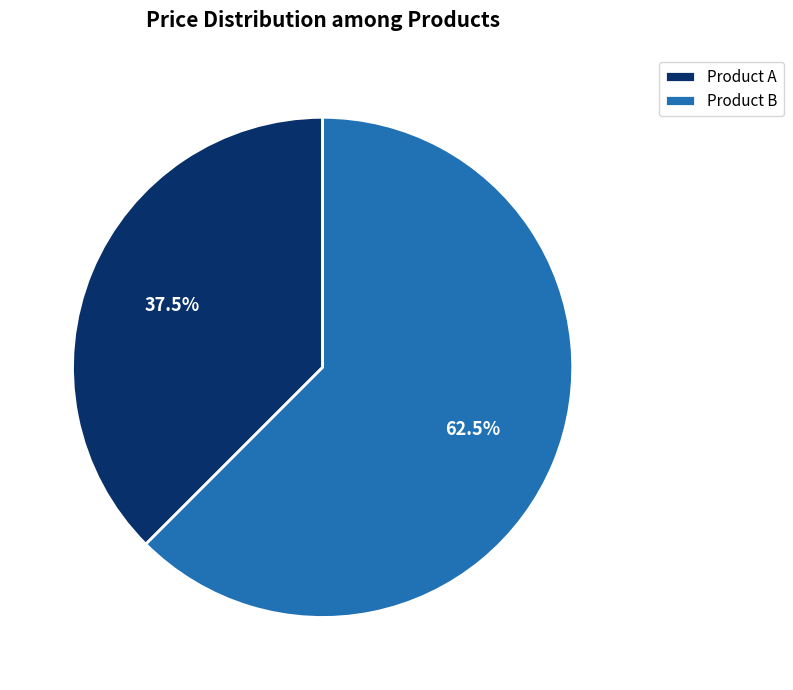

What is the ratio of the value at Product A to the value at Product B?

0.6